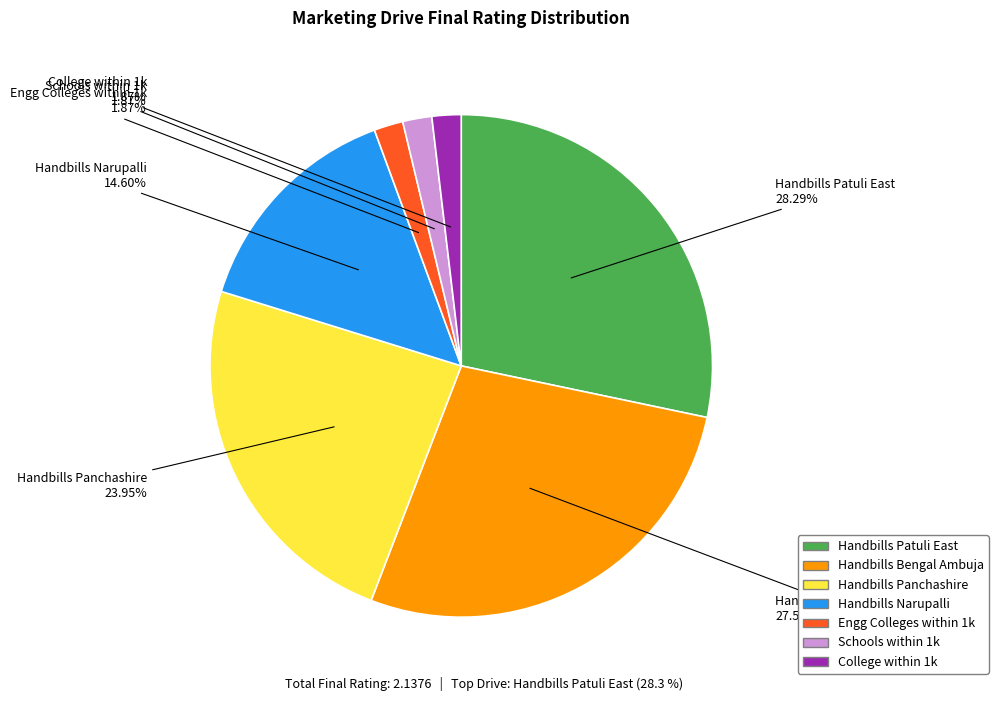

Combined, what portion of the pie is College within 1k and Handbills Patuli East?

30.2%